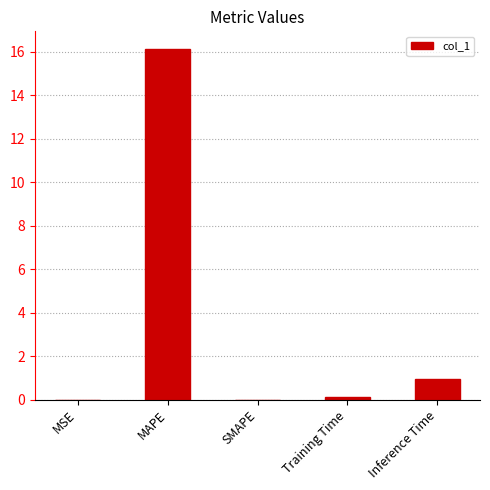

Does the chart contain stacked bars?

No